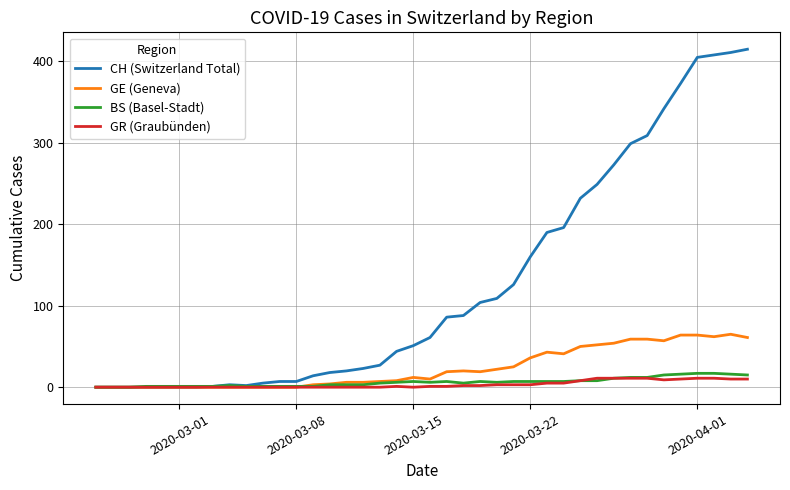

What is the highest value of the GE (Geneva) series?

65